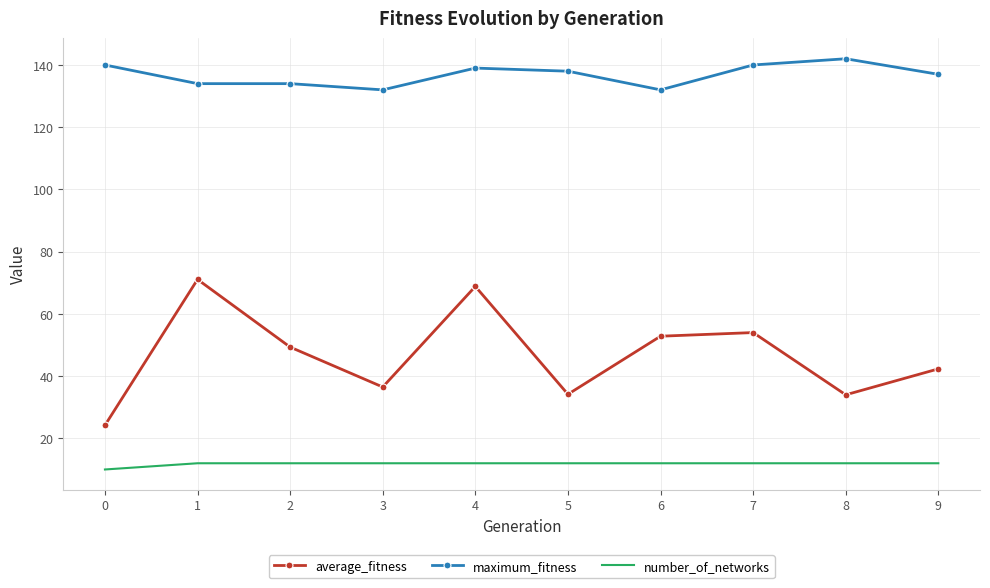

Which series changed the most between 0 and 9?

average_fitness